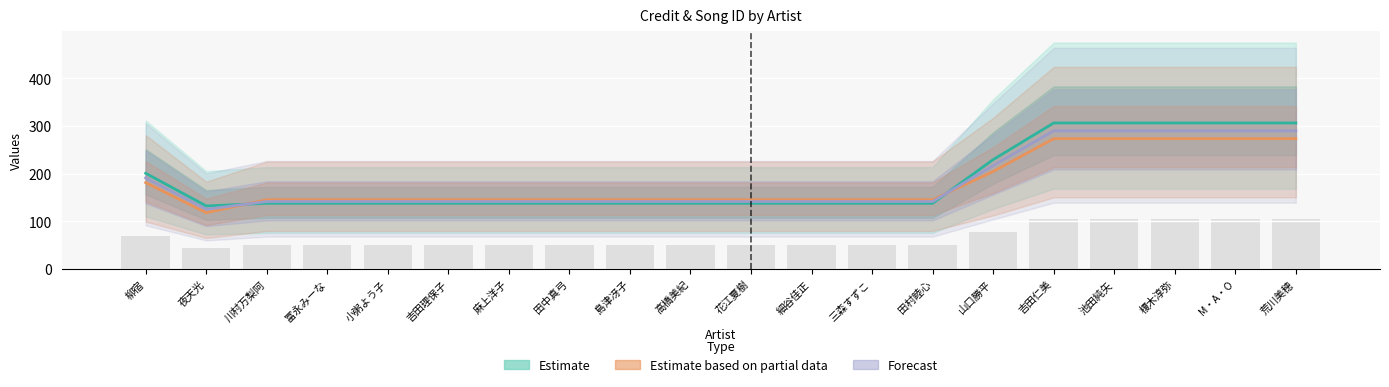

Is the value of Estimate at 榎木淳弥 greater than the value of Estimate based on partial data at 夜天光?

Yes